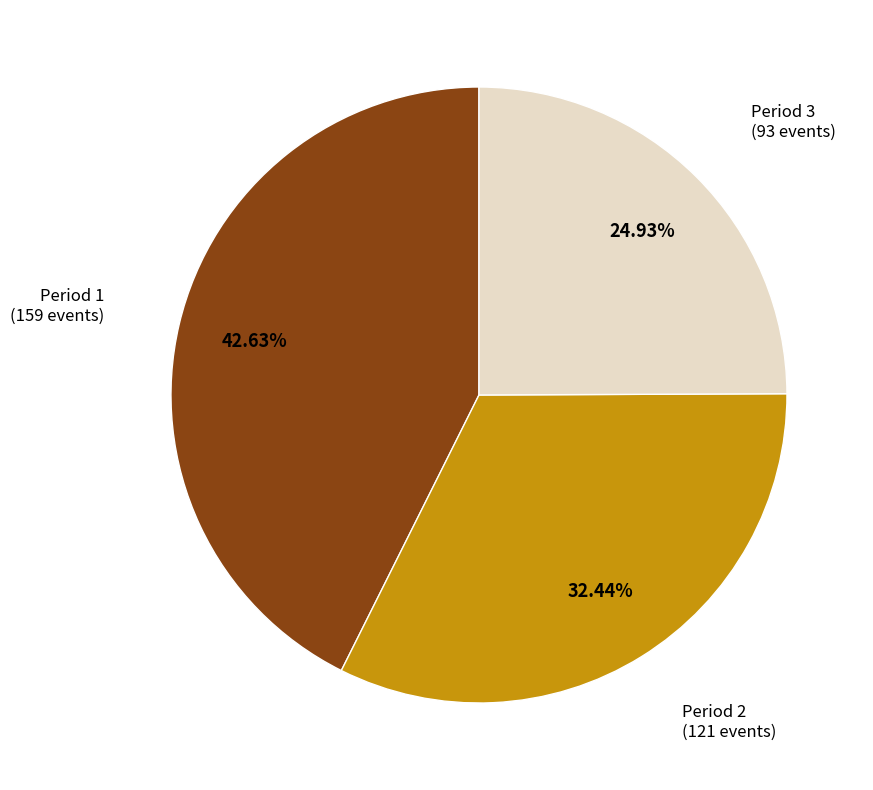

Is there any slice that represents more than half of the pie?

No